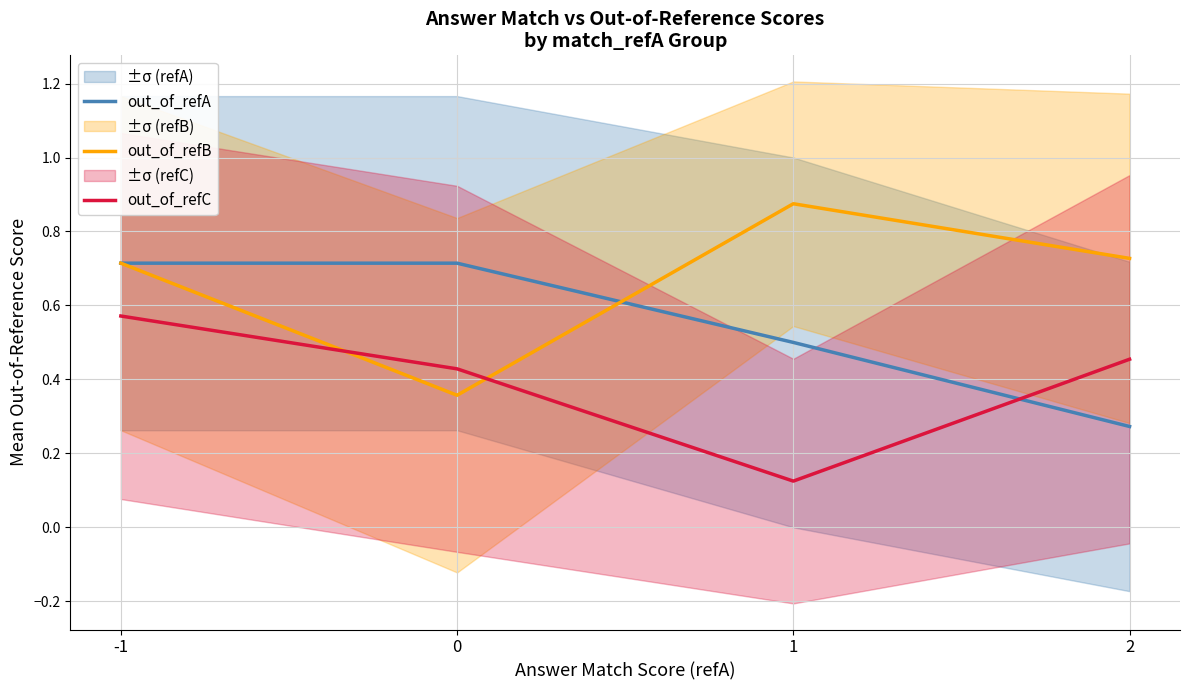

At which category is the sum across all series the highest?

-1